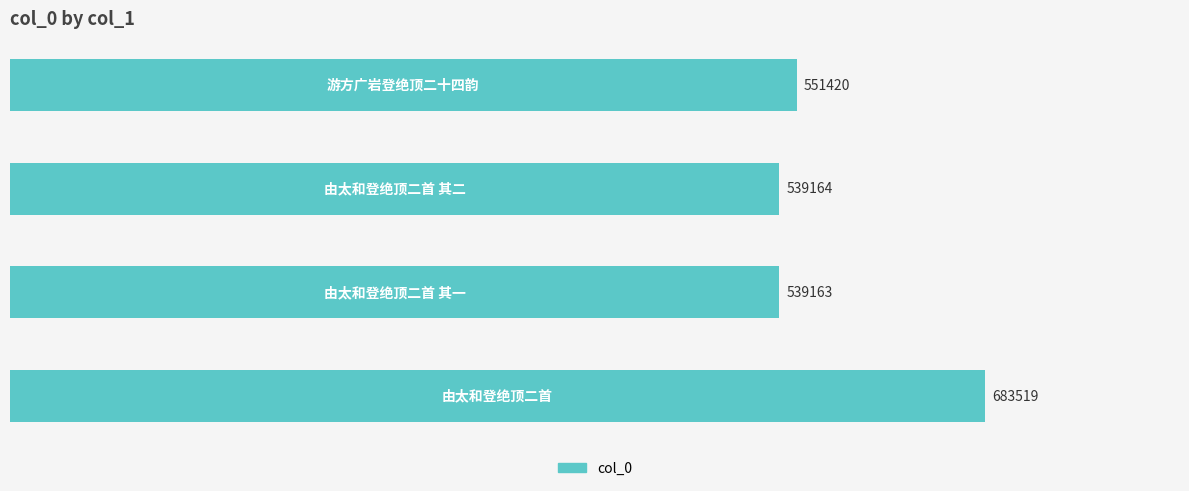

What is the value of the 4th bar from the top?

683519